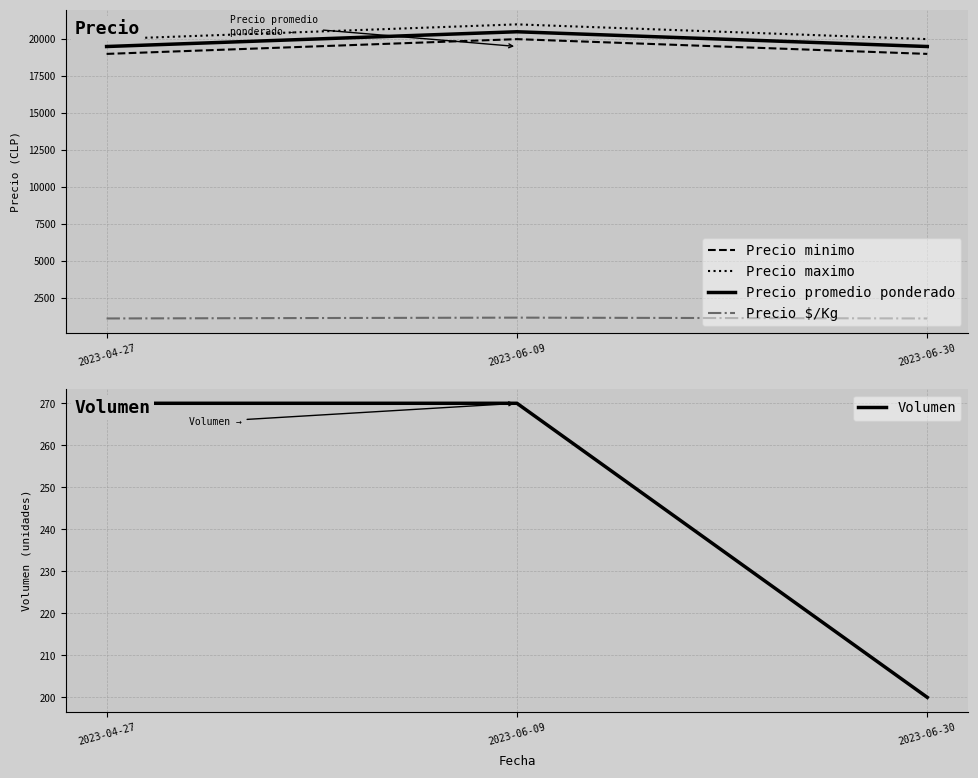

What position from the right is 2023-06-09?

2